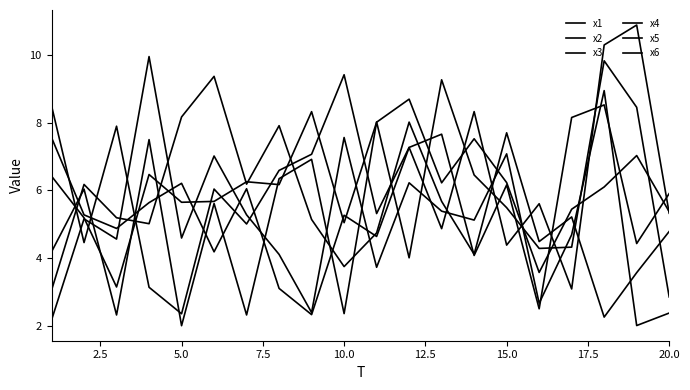

At which category does x6 reach its first local peak?

2.5